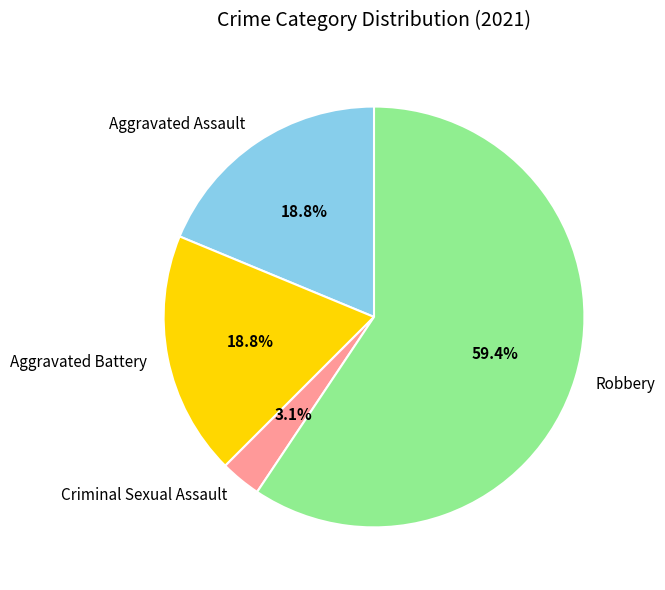

Between Criminal Sexual Assault and Aggravated Assault, which is larger?

Aggravated Assault